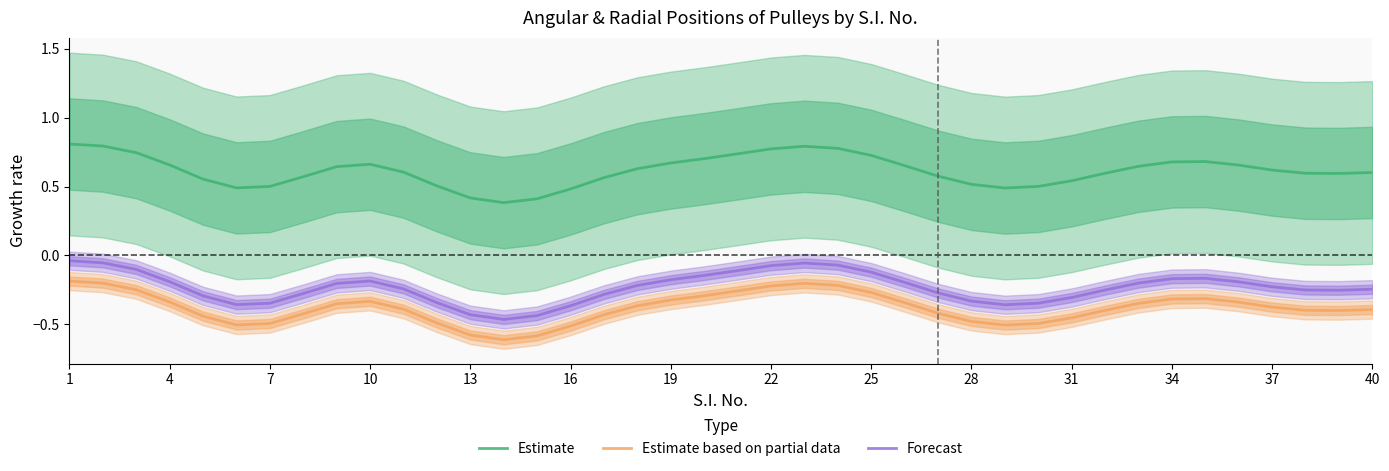

What is the difference between the maximum and minimum values in the Forecast series?

0.4